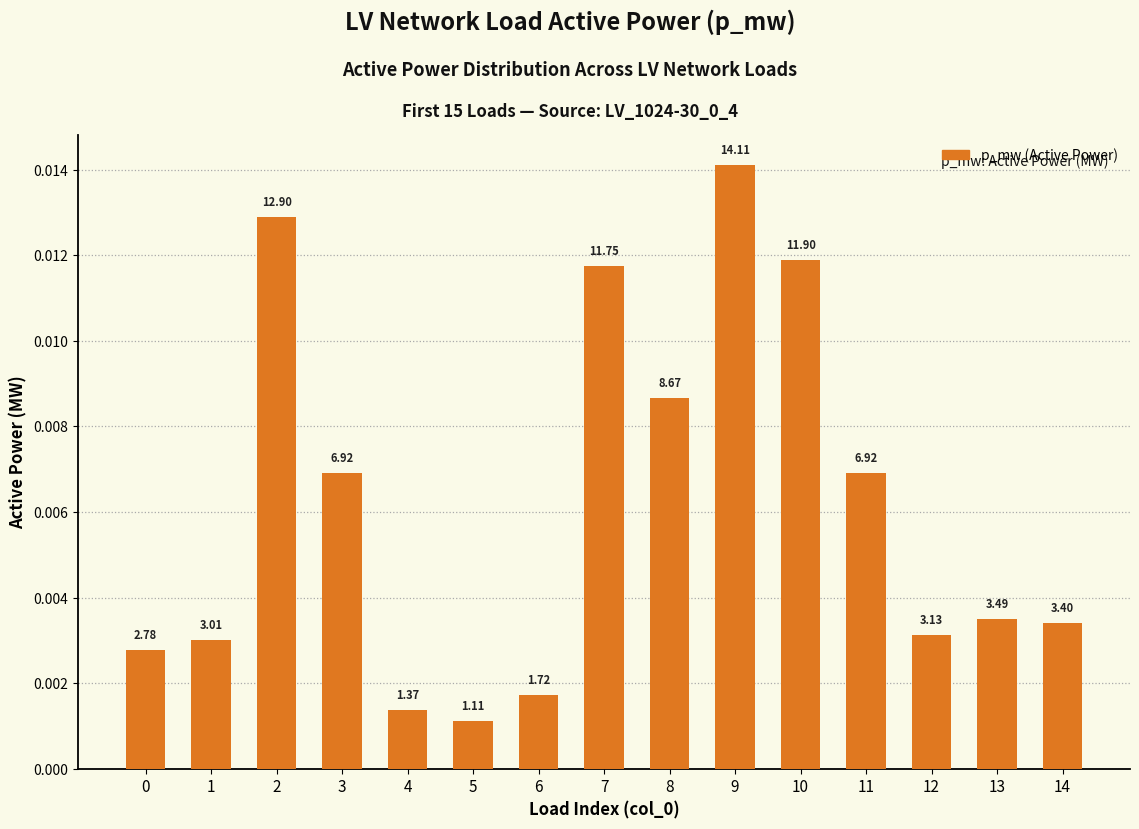

Rank the categories by value from highest to lowest.

9, 2, 10, 7, 8, 11, 3, 13, 14, 12, 1, 0, 6, 4, 5